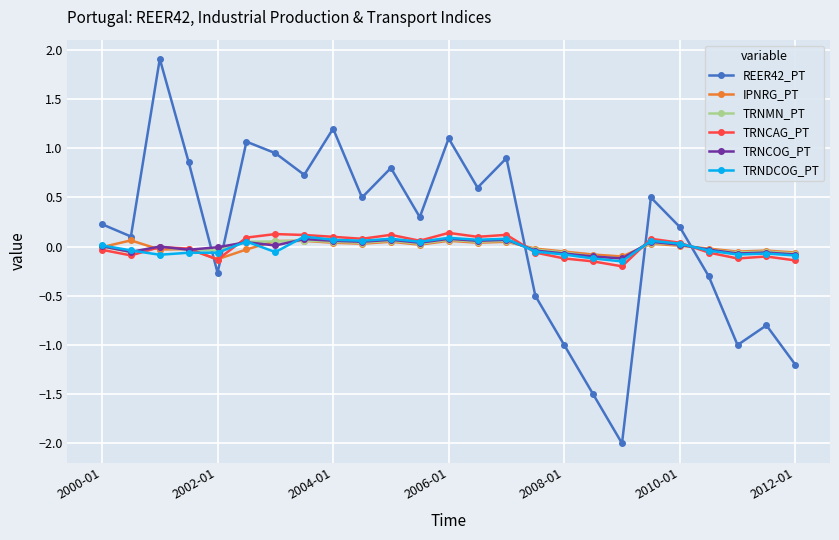

What is the maximum value shown in the chart?

1.9